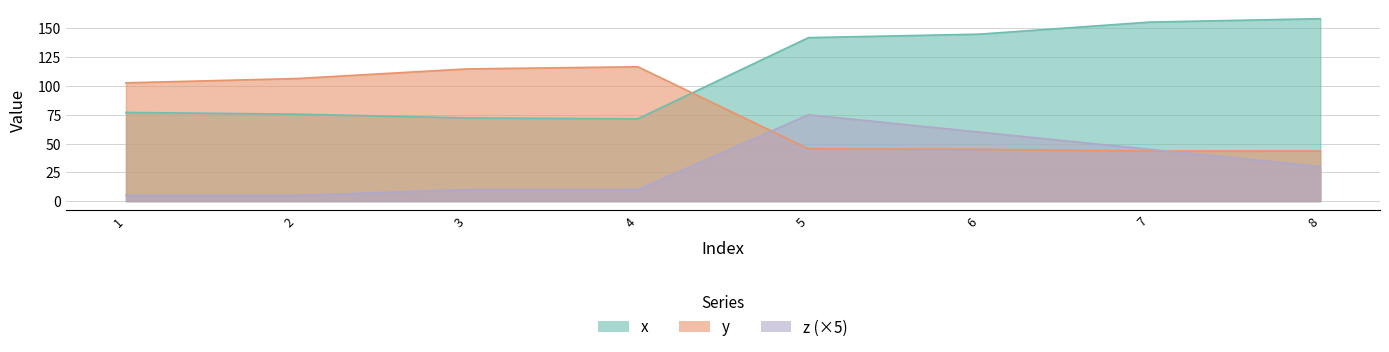

List the series in order of their peak value, highest first.

x, y, z